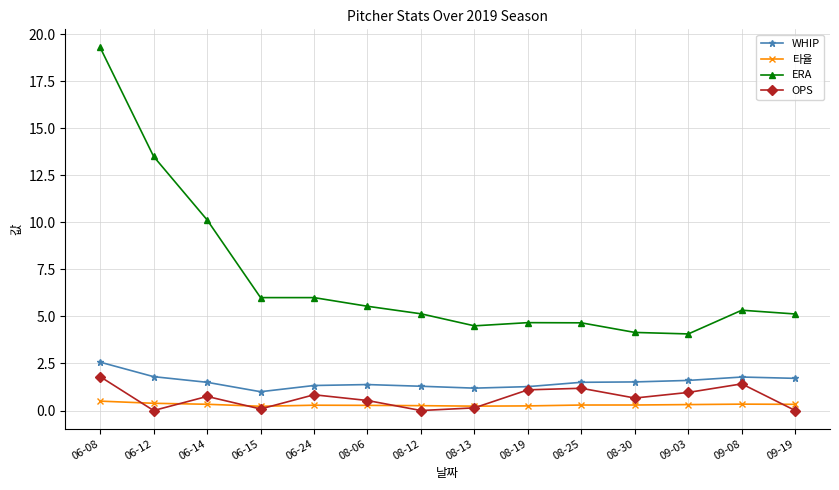

True or false: WHIP has a value of 2.6 at 09-03.

False